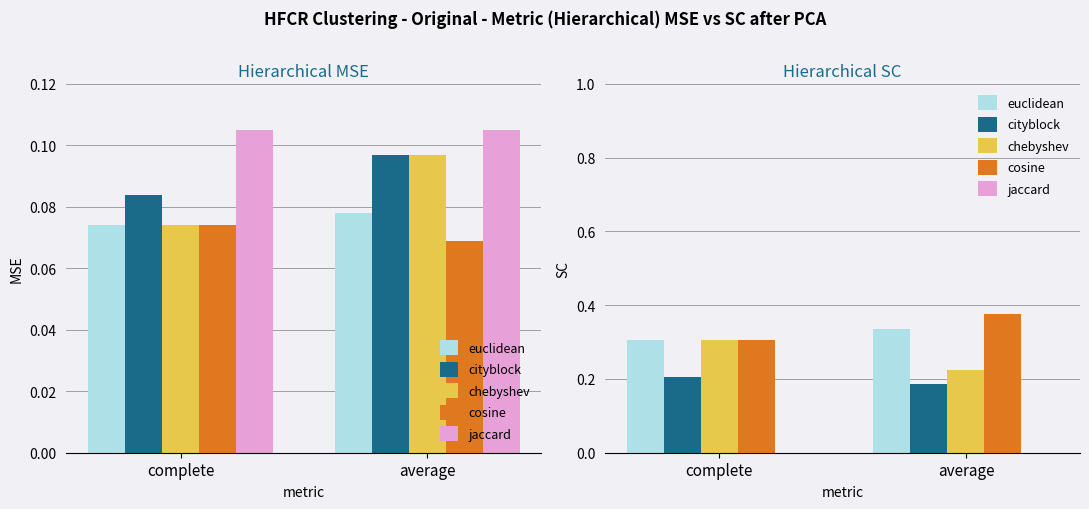

Is it true that euclidean equals 0.1 at average?

False